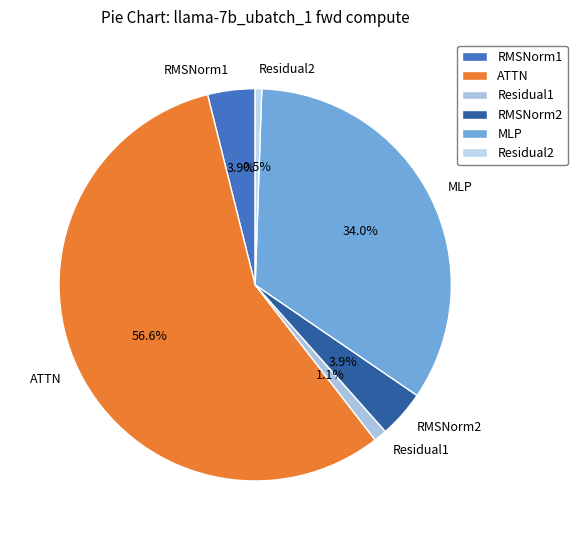

Does Residual1 account for over 50% of the chart?

No